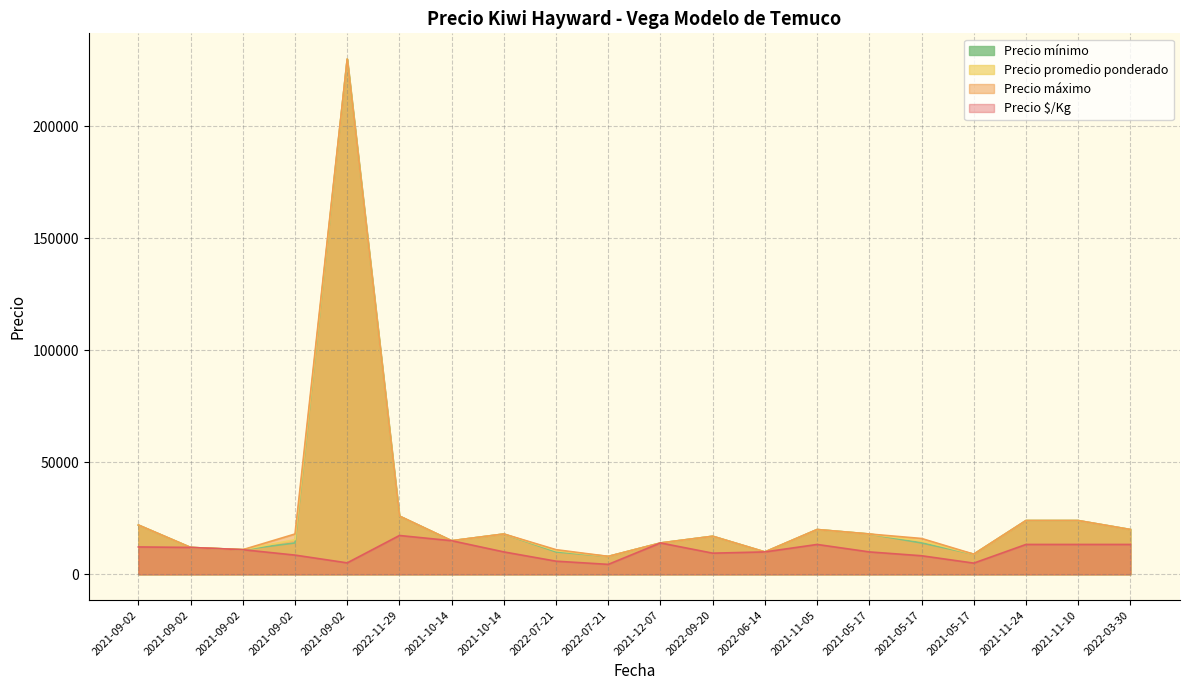

Between 2021-10-14 and 2022-06-14, which series saw the biggest shift?

Precio $/Kg